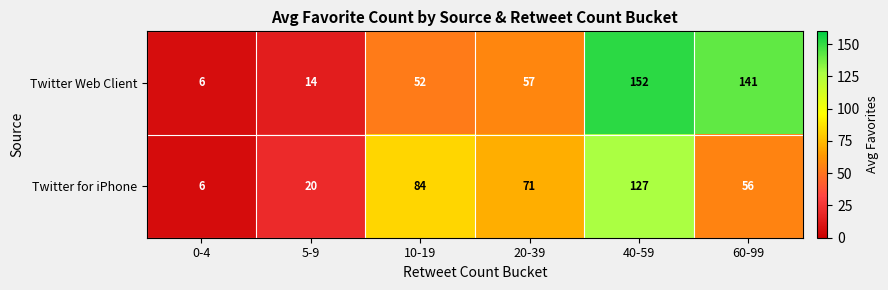

Which category has the lowest value across all series?

0-4